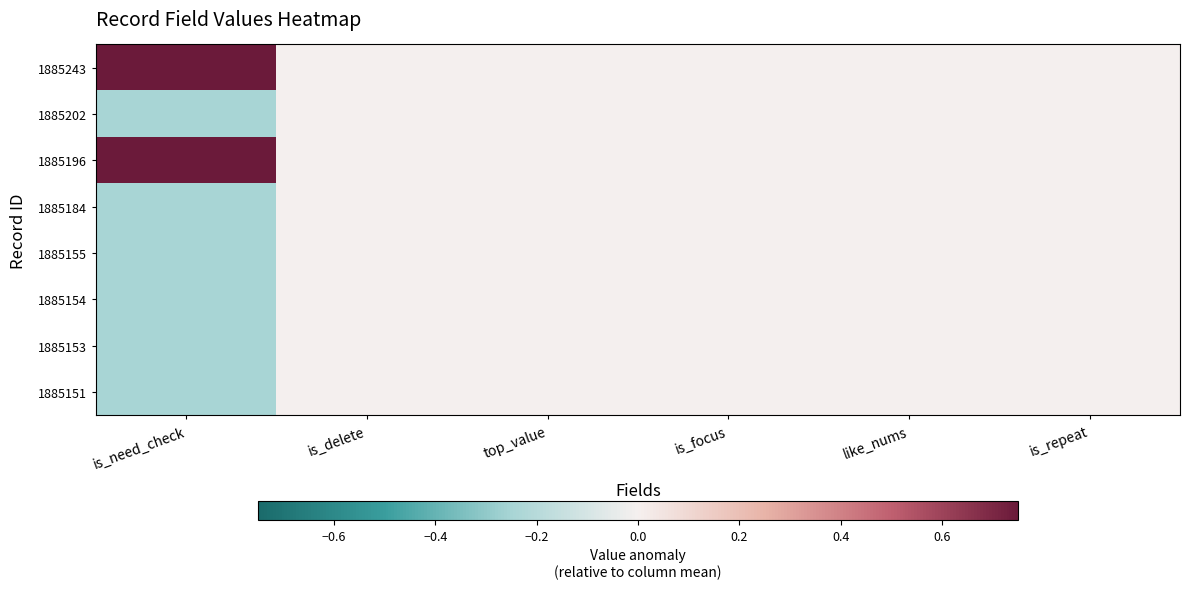

Rank the series by their maximum value, from highest to lowest.

1885243, 1885196, 1885202, 1885184, 1885155, 1885154, 1885153, 1885151